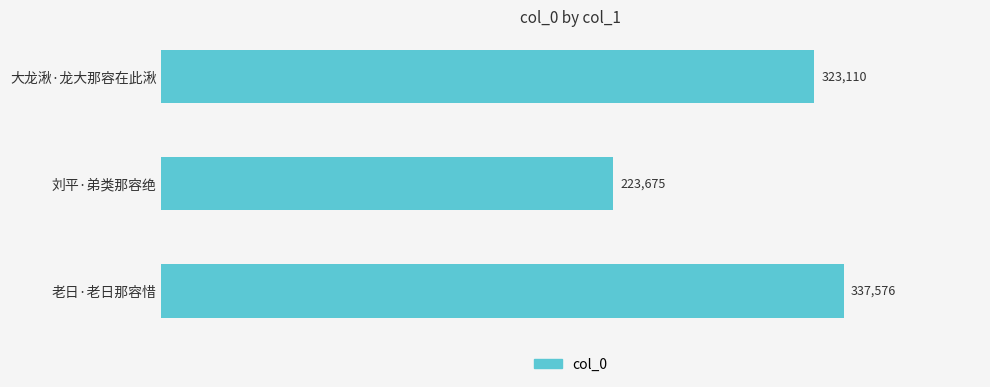

What position from the top is 刘平·弟类那容绝?

2